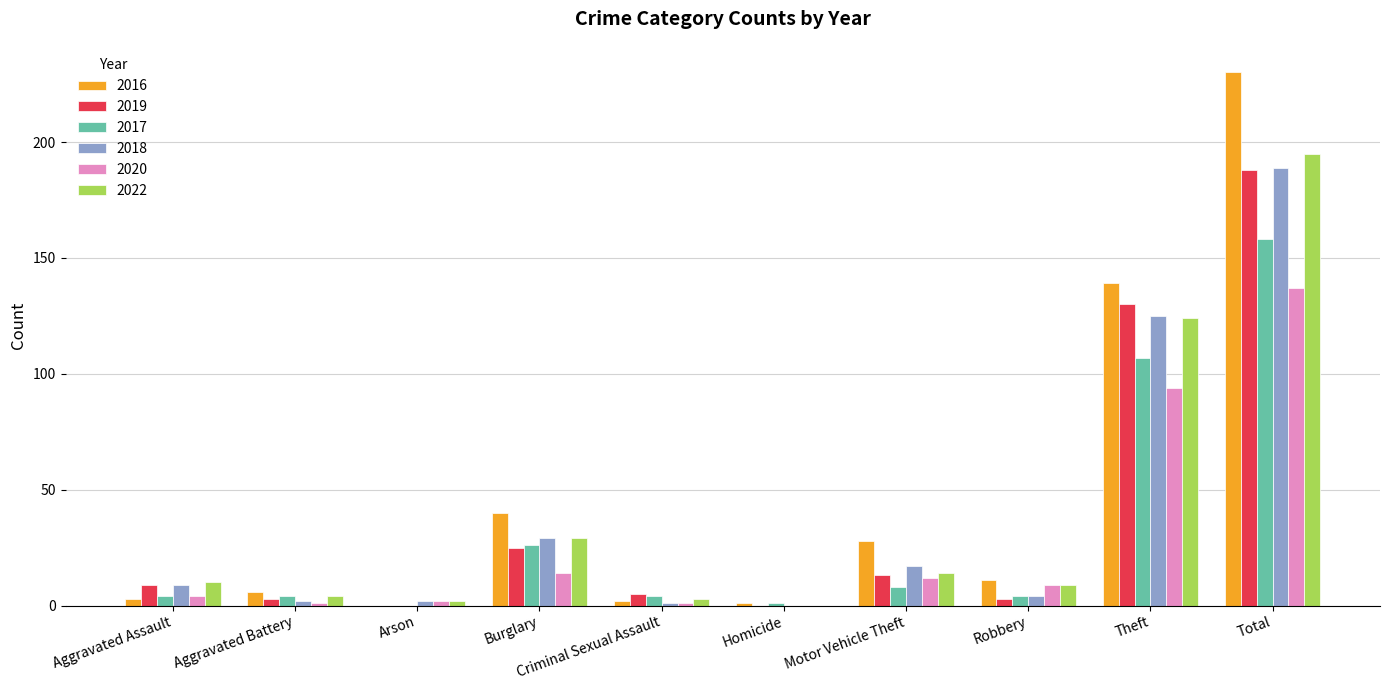

At which category is the sum across all series the highest?

Total